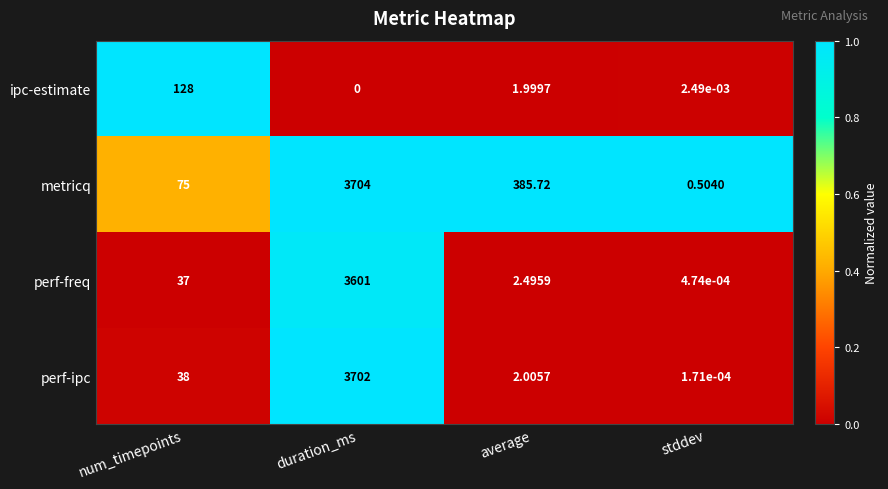

Is the value of perf-ipc at num_timepoints greater than the value of perf-freq at average?

Yes